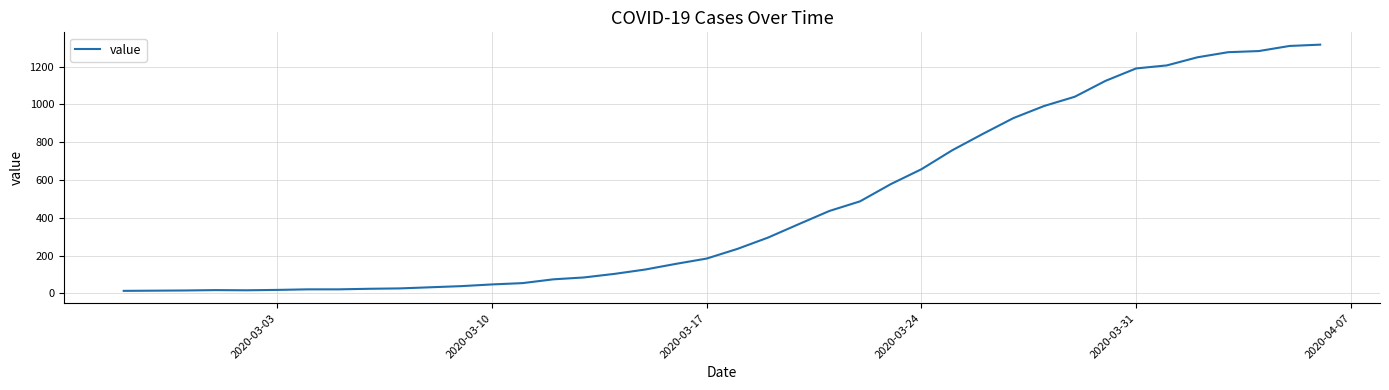

What is the maximum value shown in the chart?

1317